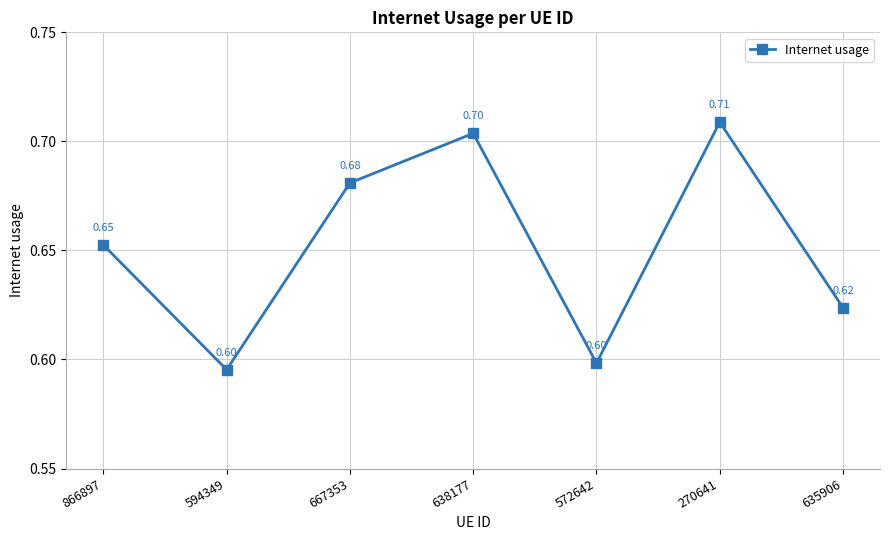

The value at 635906 is 0.3. True or false?

False